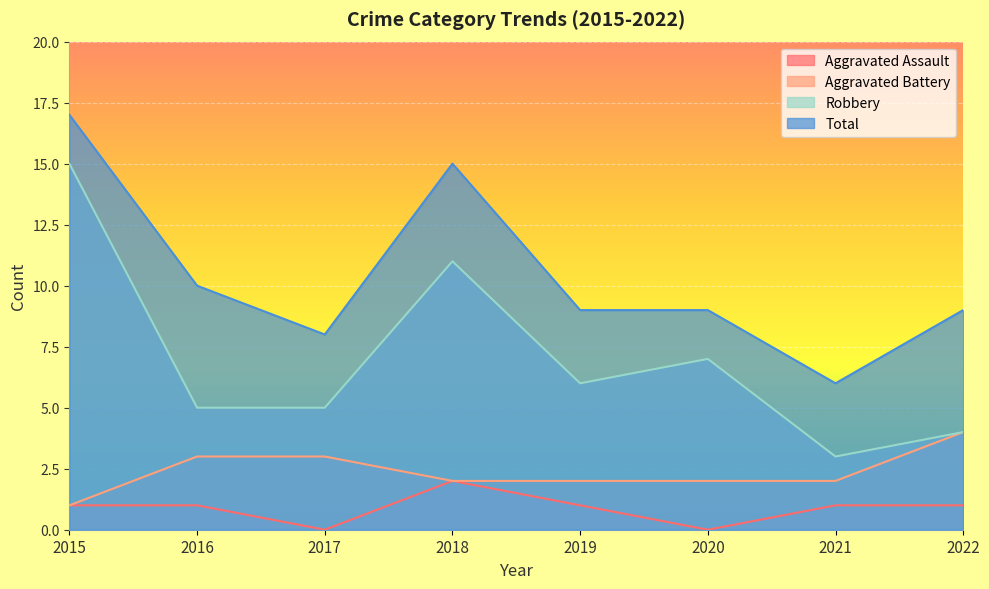

Which series has the largest range (max minus min)?

Robbery